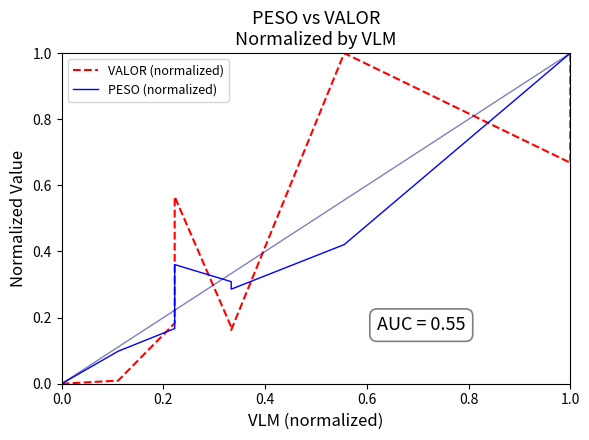

How many interior local valleys does the PESO (normalized) series have?

1